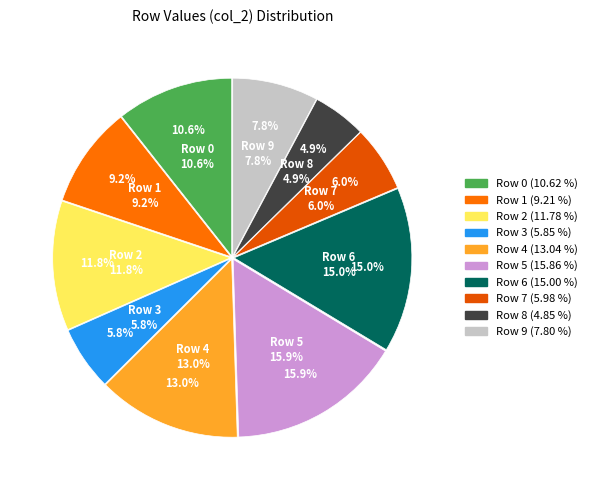

What portion of the pie excludes Row 5?

84.1%